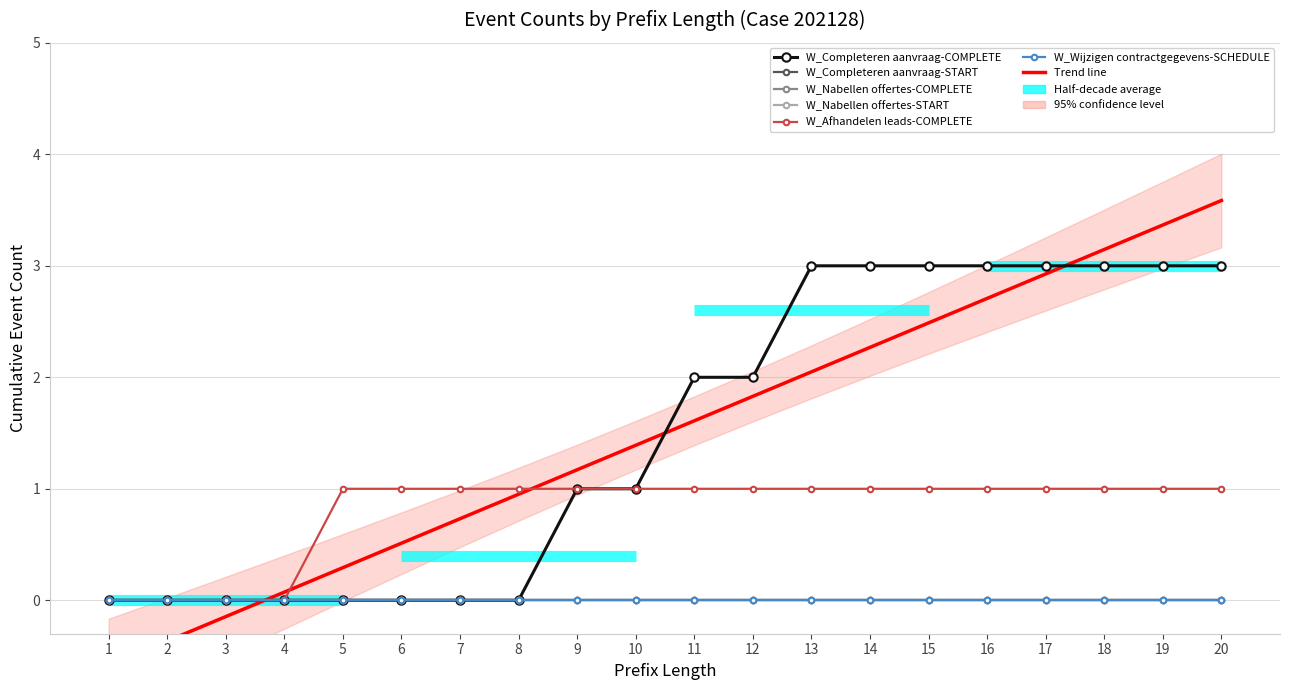

Reading left to right, what are all the values shown in this chart?

W_Completeren aanvraag-COMPLETE: 0	0	0	0	0	0	0	0	1	1	2	2	3	3	3	3	3	3	3	3
W_Completeren aanvraag-START: 0	0	0	0	0	0	0	0	0	0	0	0	0	0	0	0	0	0	0	0
W_Nabellen offertes-COMPLETE: 0	0	0	0	0	0	0	0	0	0	0	0	0	0	0	0	0	0	0	0
W_Nabellen offertes-START: 0	0	0	0	0	0	0	0	0	0	0	0	0	0	0	0	0	0	0	0
W_Afhandelen leads-COMPLETE: 0	0	0	0	1	1	1	1	1	1	1	1	1	1	1	1	1	1	1	1
W_Wijzigen contractgegevens-SCHEDULE: 0	0	0	0	0	0	0	0	0	0	0	0	0	0	0	0	0	0	0	0